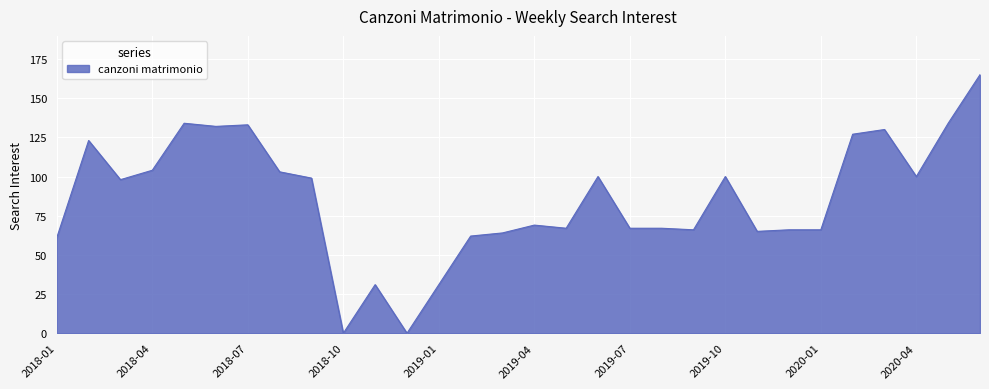

What is the difference between the maximum and minimum values?

165